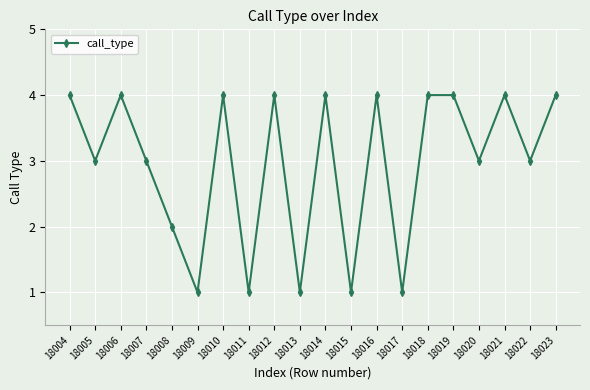

At which category does the data reach its first local valley?

18005